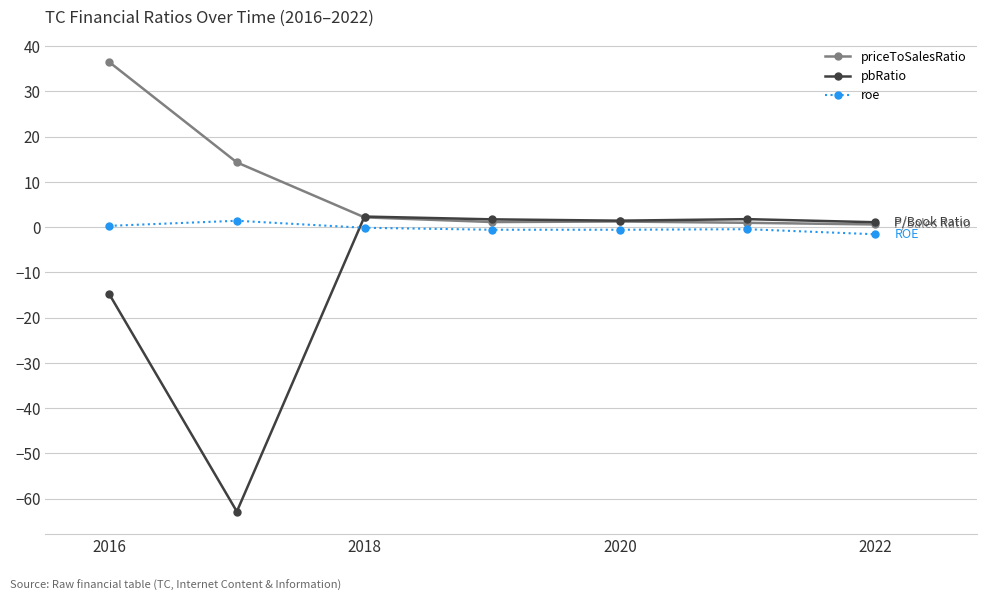

Which series has the largest range (max minus min)?

pbRatio